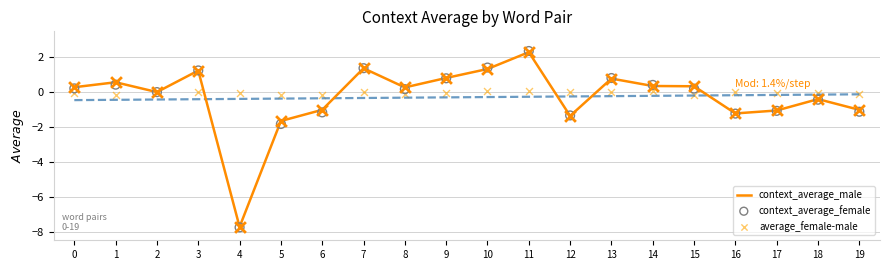

Which series reaches the minimum Y coordinate?

context_average_female